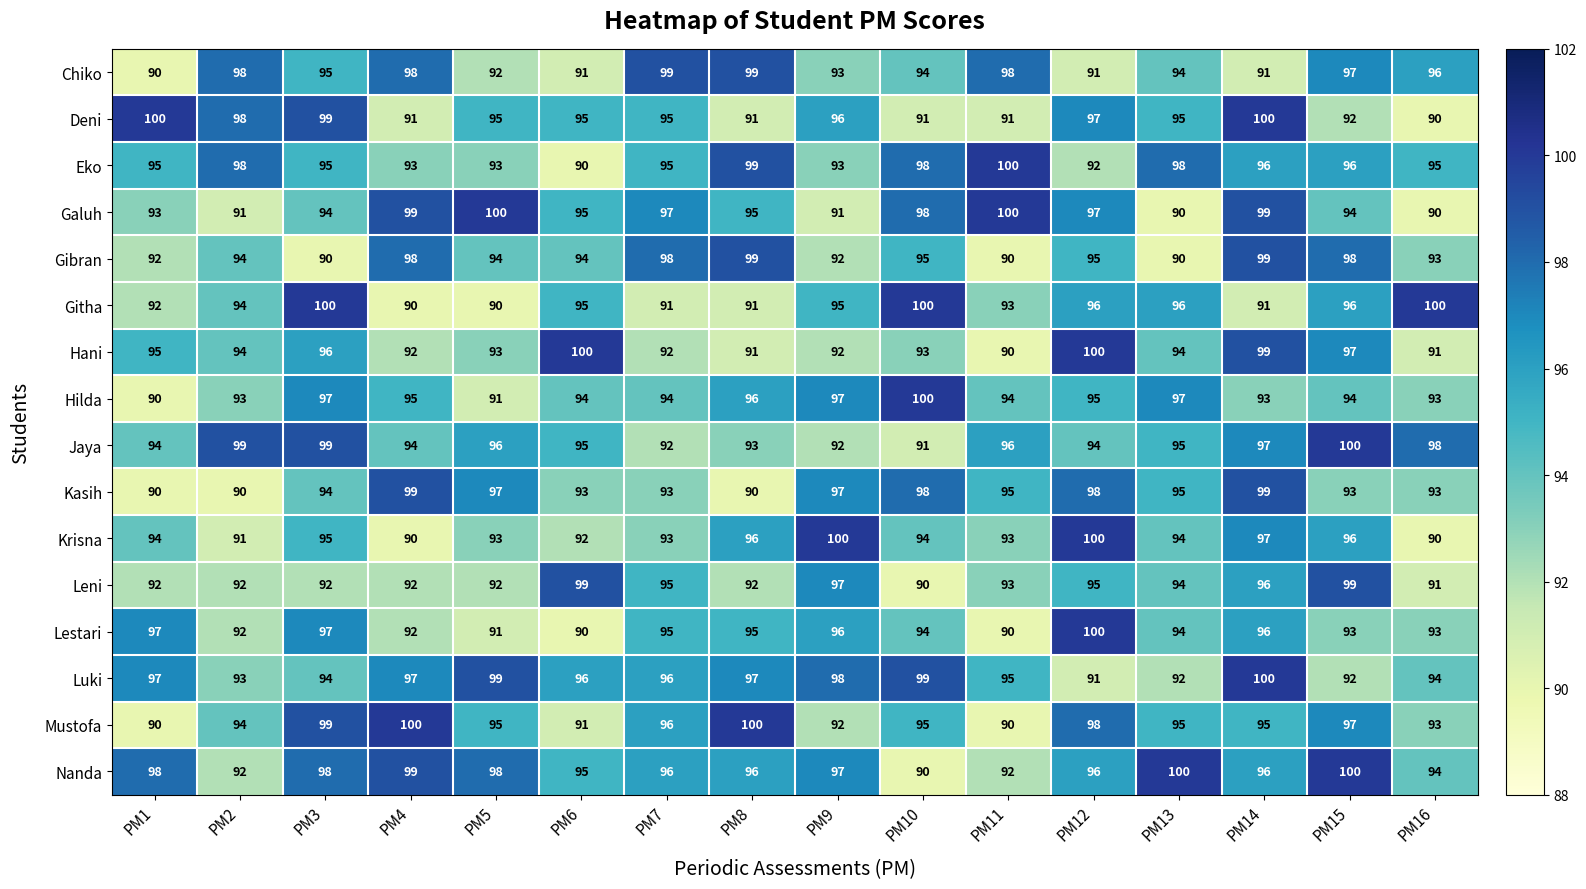

True or false: Leni has a value of 92 at PM3.

True